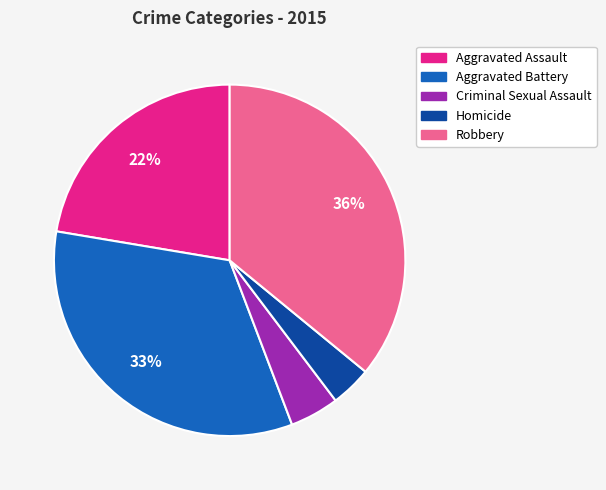

Is the sum of Criminal Sexual Assault and Aggravated Battery greater than half?

No